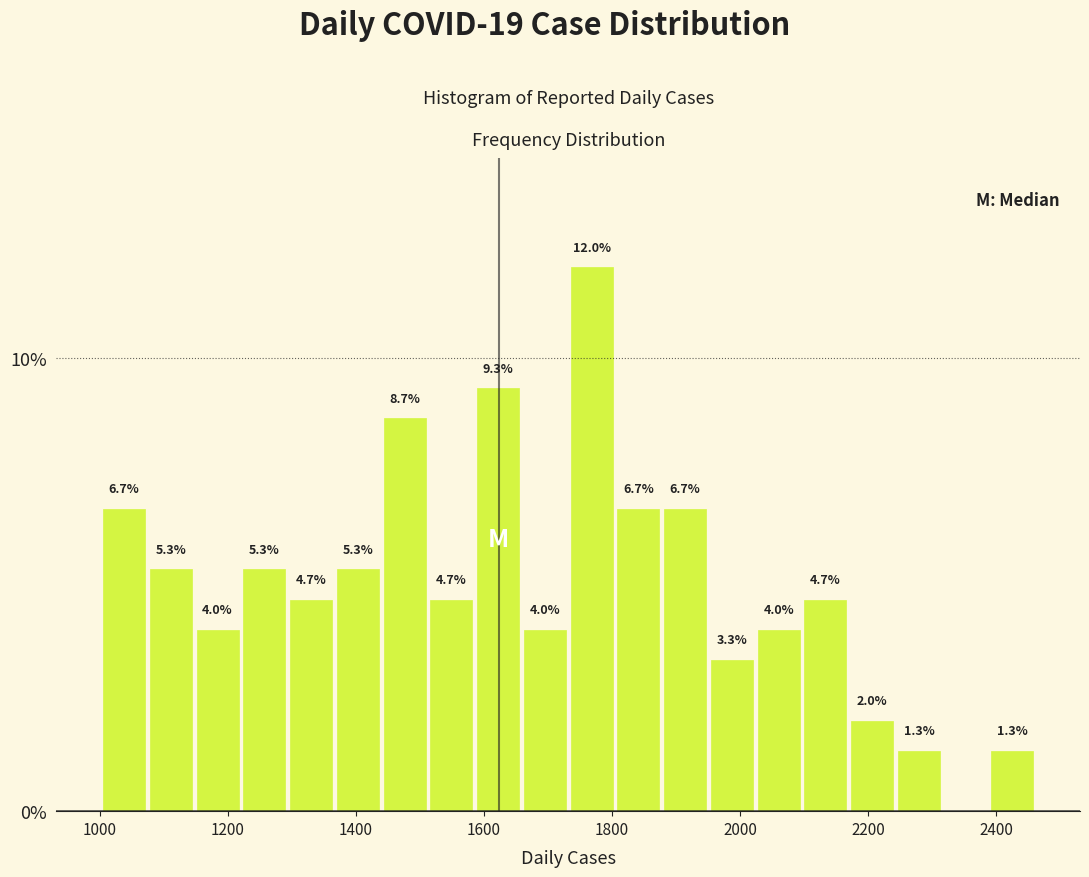

Around what value on the x-axis is the tallest bar? Give the approximate position of its centre, as read against the axis.

1760